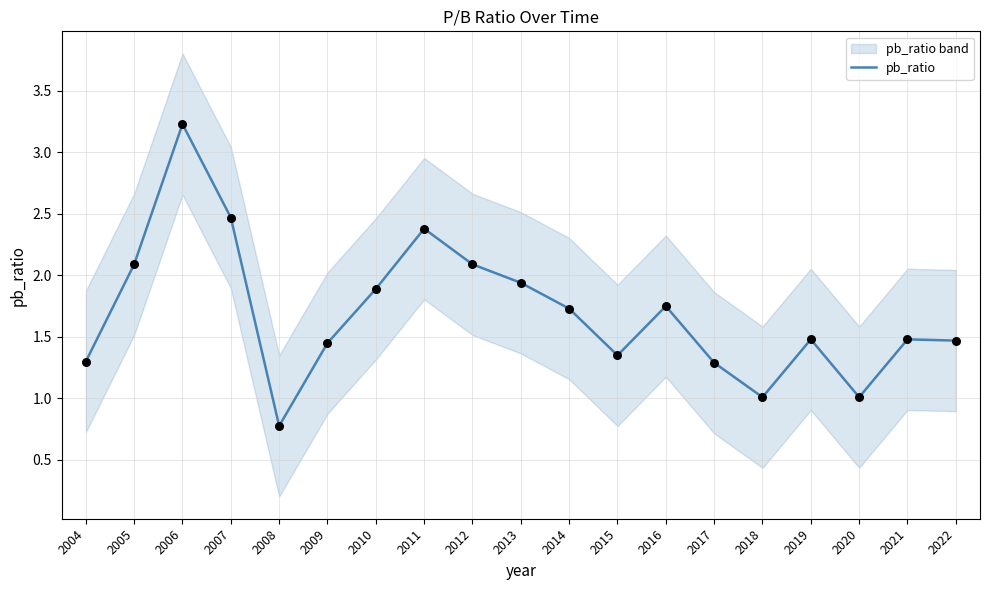

Which has a higher value, 2020 or 2019?

2019